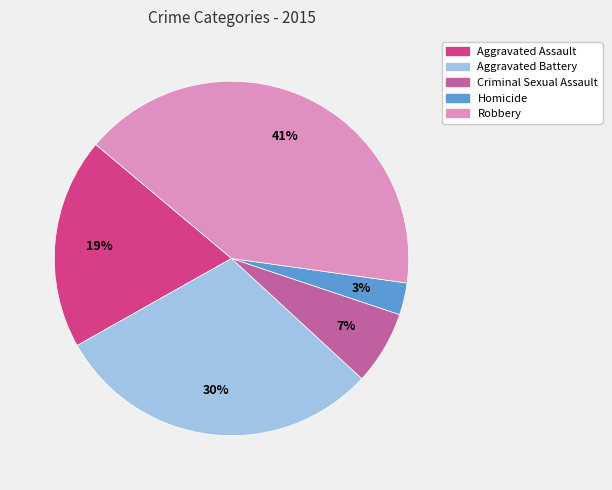

Is the sum of Aggravated Assault and Aggravated Battery greater than half?

No